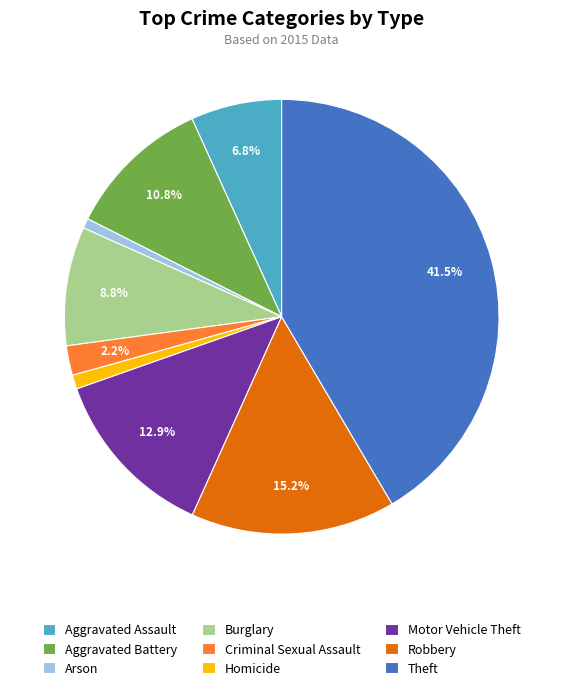

How much of the chart is everything except Aggravated Assault?

93.2%